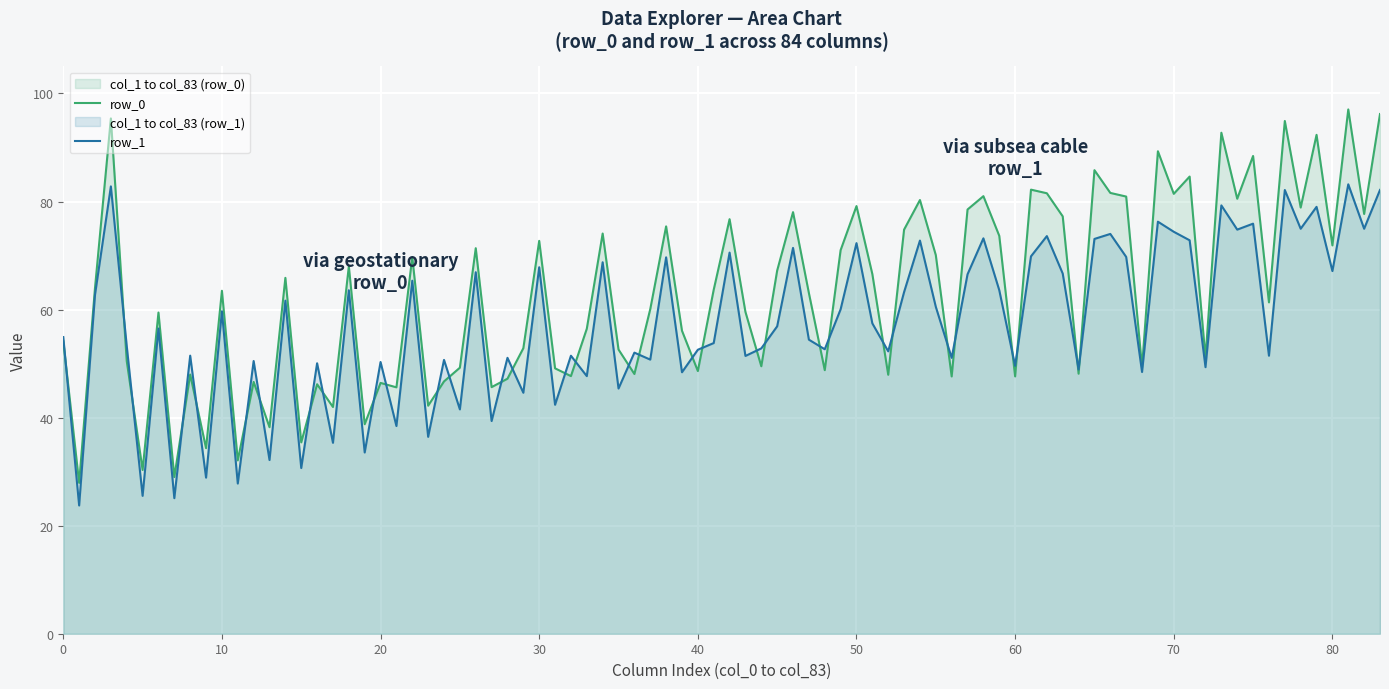

At which label does col_2 first exceed 64?

row_0